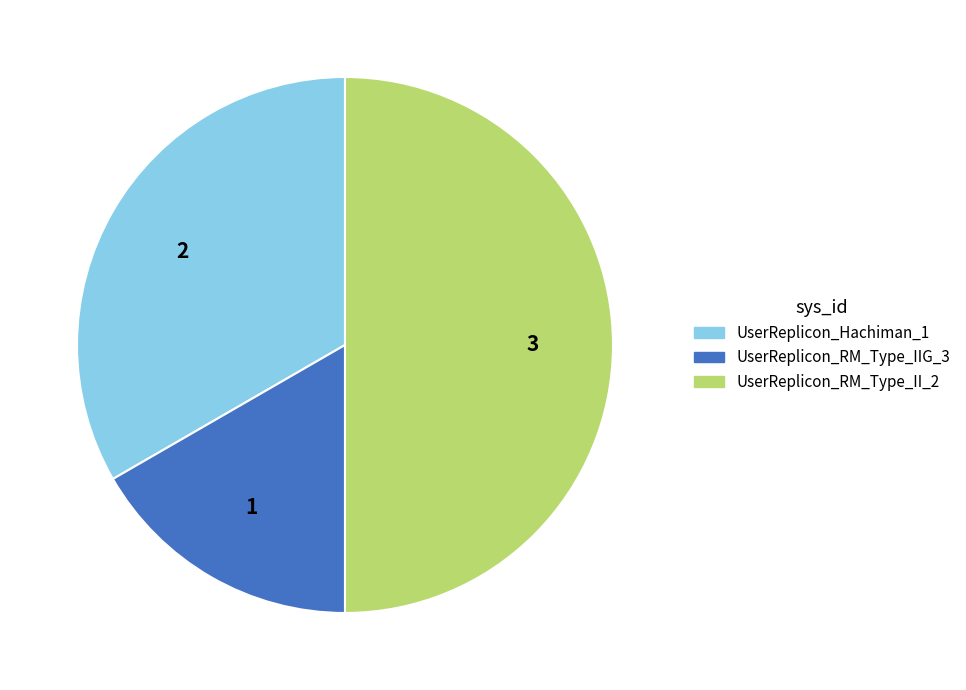

Which slice is the smallest?

UserReplicon_RM_Type_IIG_3